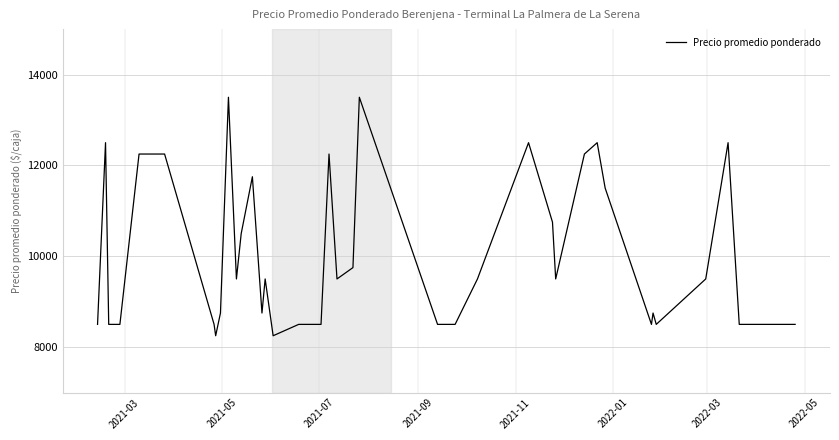

What is the difference between the maximum and minimum values?

5250